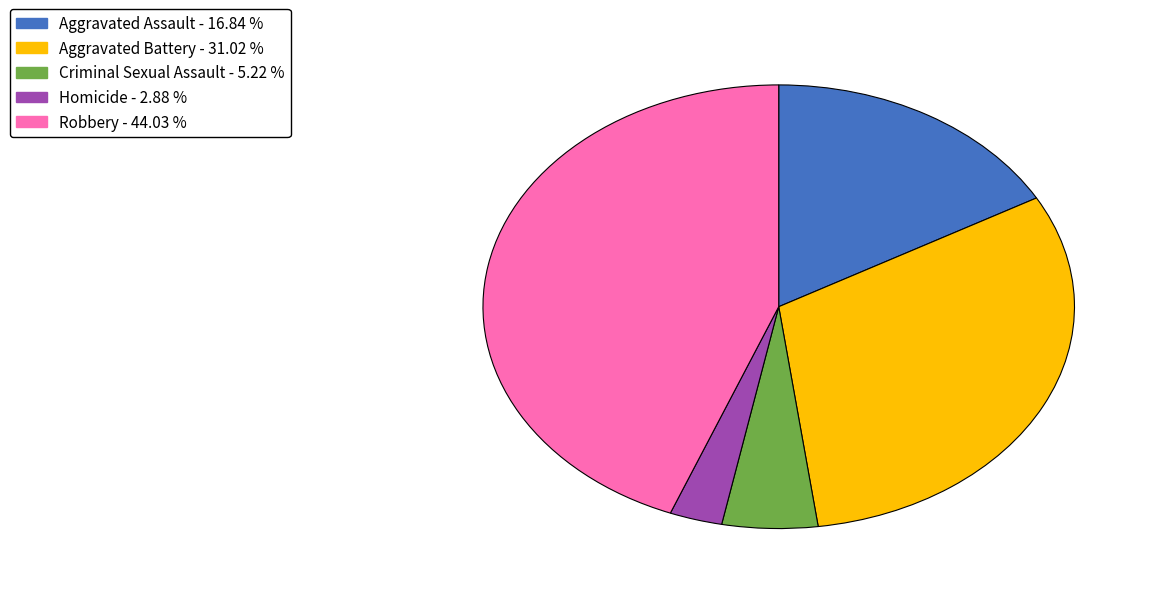

Is it true that Criminal Sexual Assault is 1% of the pie?

False